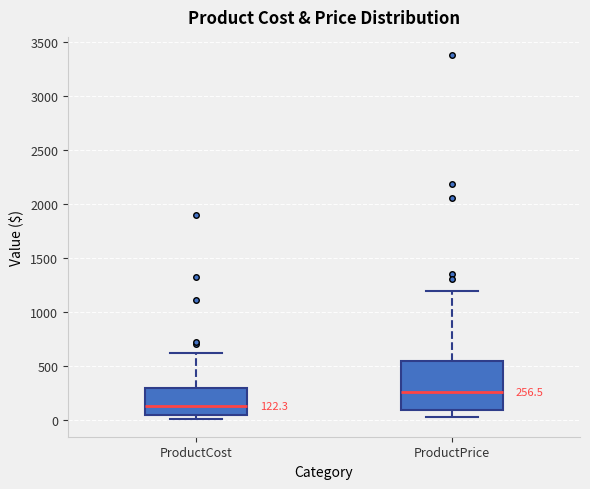

Which box's median line is the highest?

ProductPrice